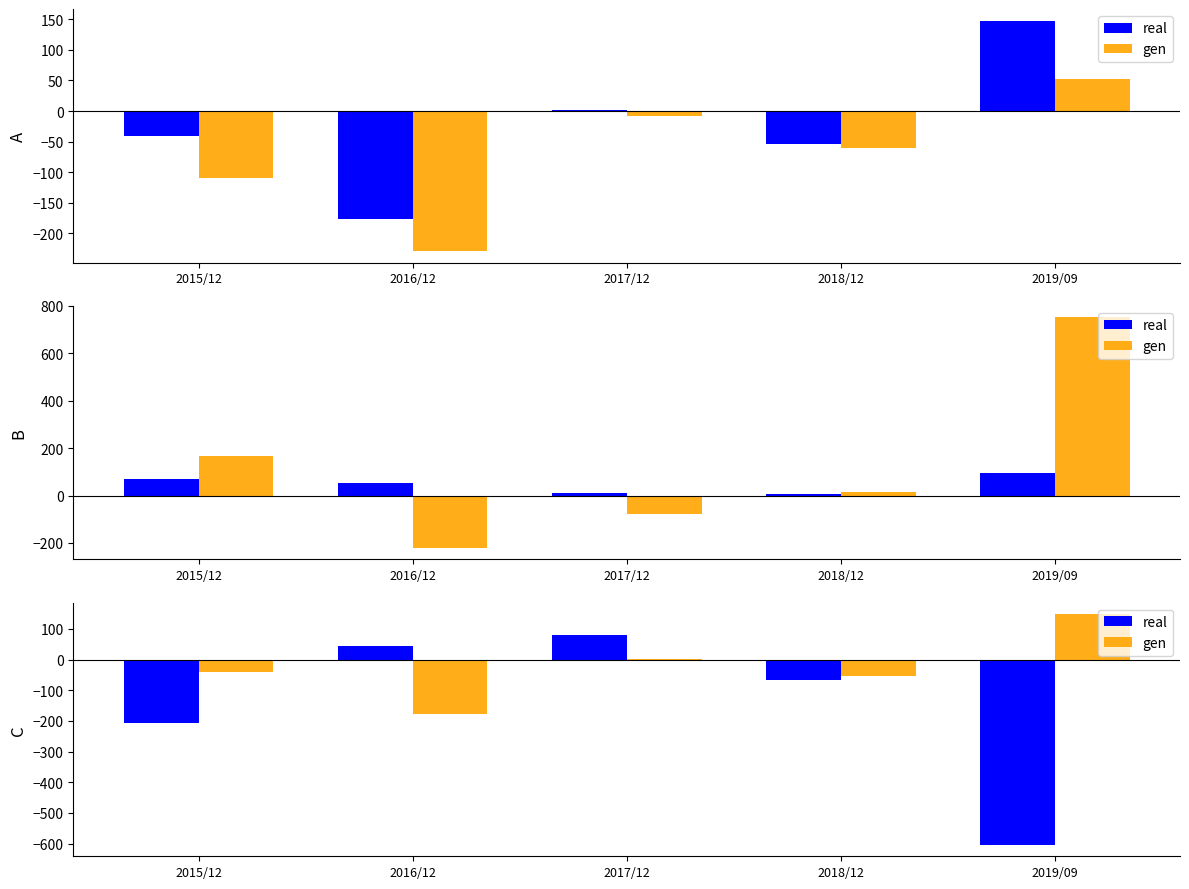

Which category has the lowest value across all series?

2019/09